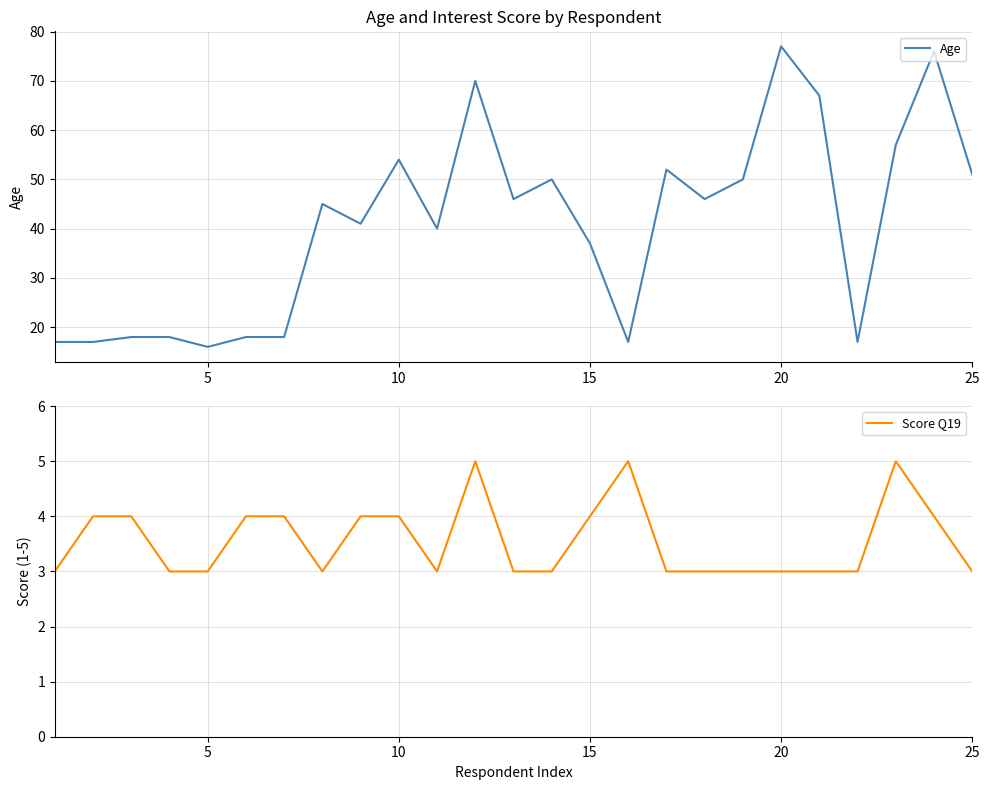

Rank the series by their maximum value, from highest to lowest.

Age, Score Q19